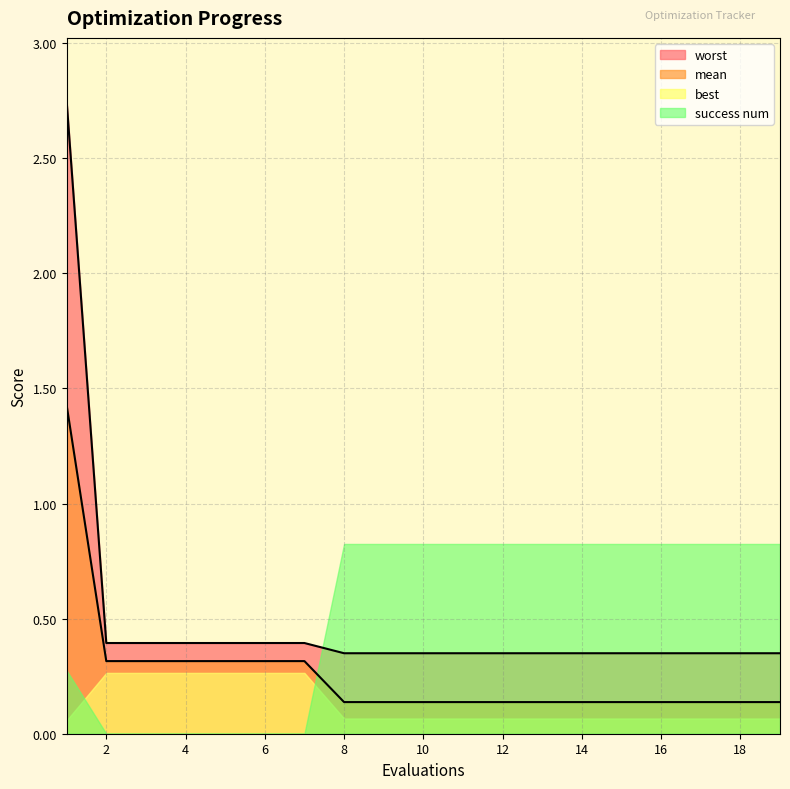

True or false: worst and mean cross at least once.

False